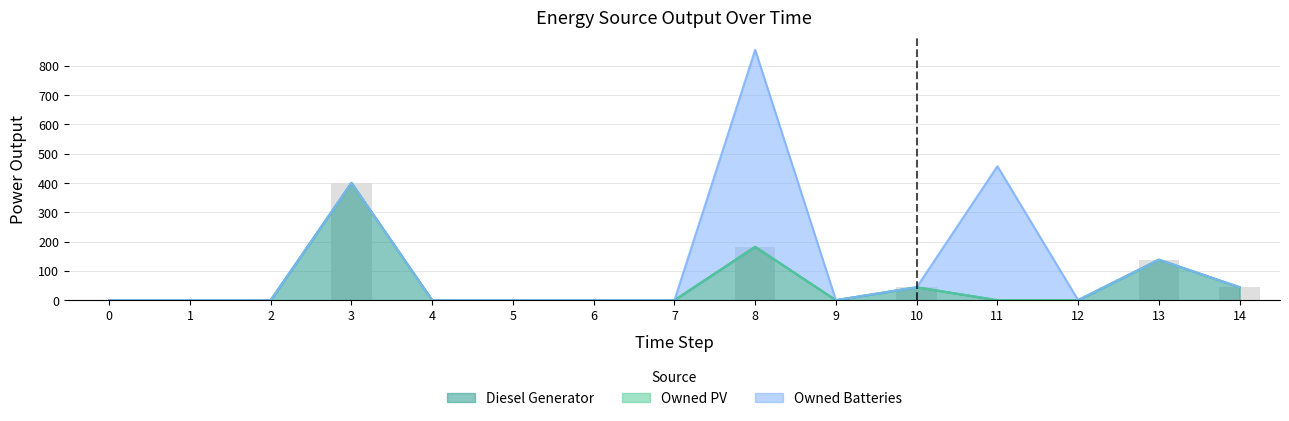

List the series in order of their overall mean, highest first.

Owned Batteries, Diesel Generator, Owned PV